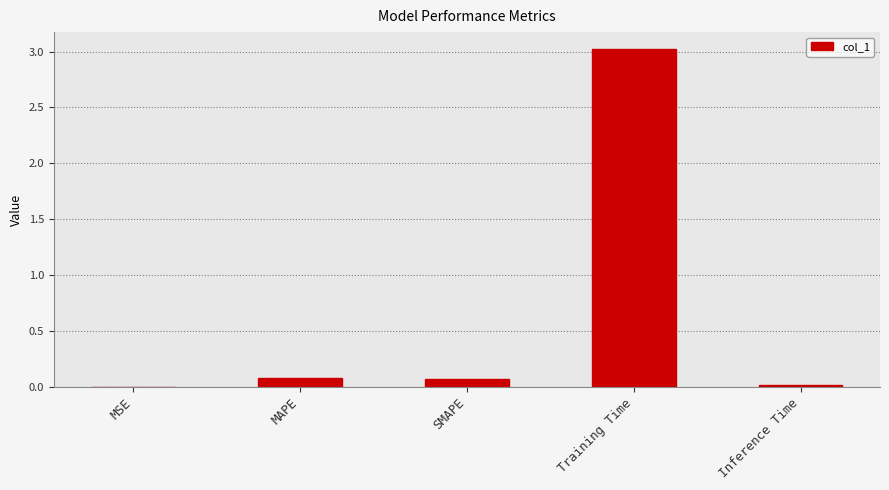

The value at MAPE is 0.1. True or false?

True